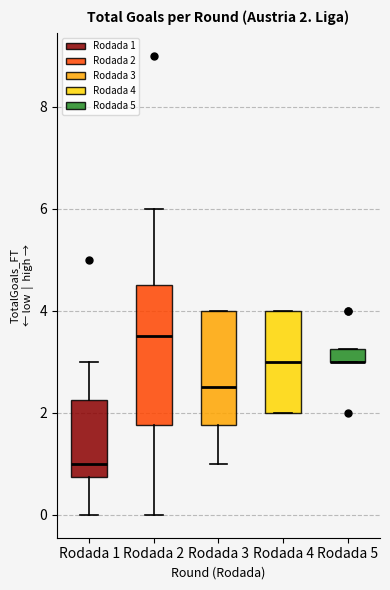

Comparing the boxes themselves (not the whiskers), which one is the tallest?

Rodada 2